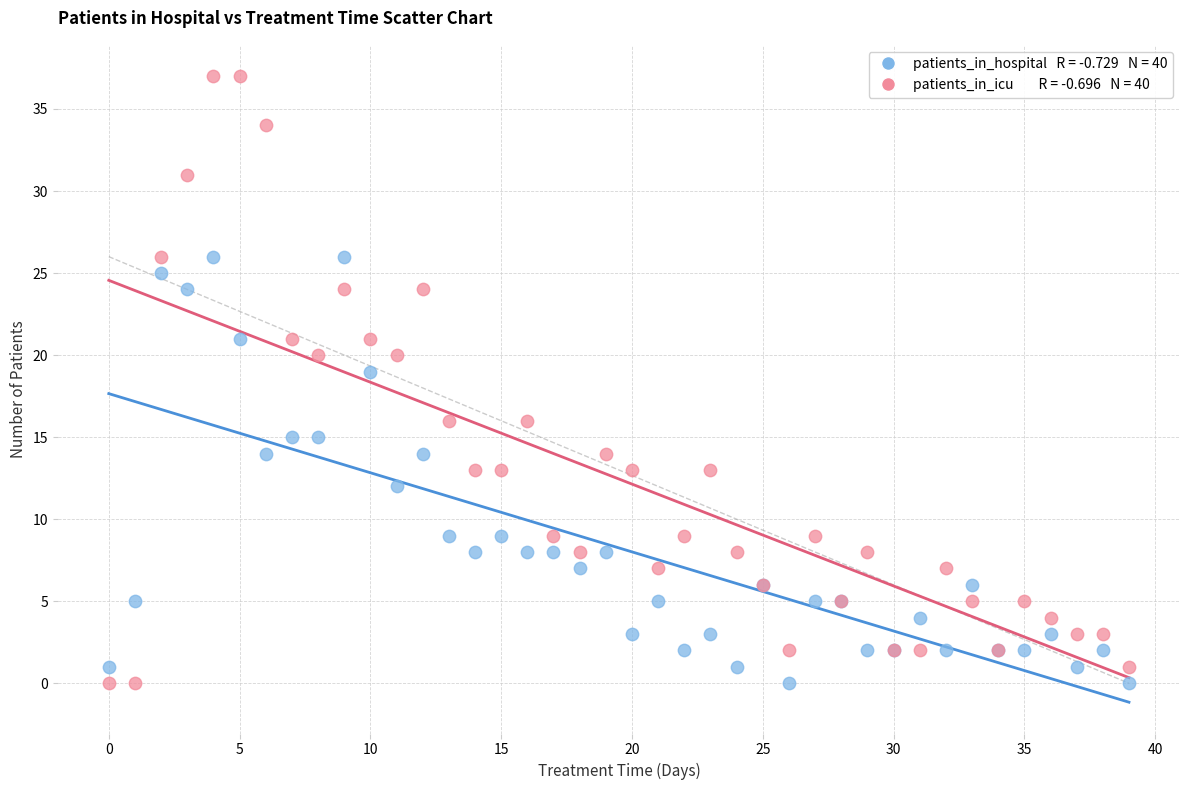

Across all series, what Y value is closest to 18?

19